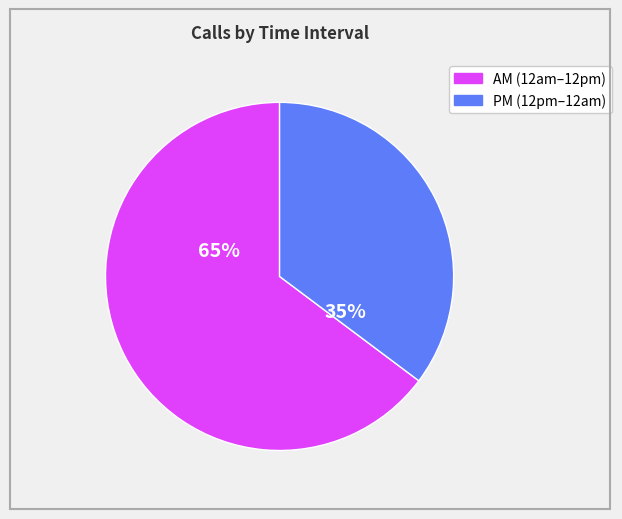

To the nearest percent, what is the difference between the largest and smallest slice percentages?

30%